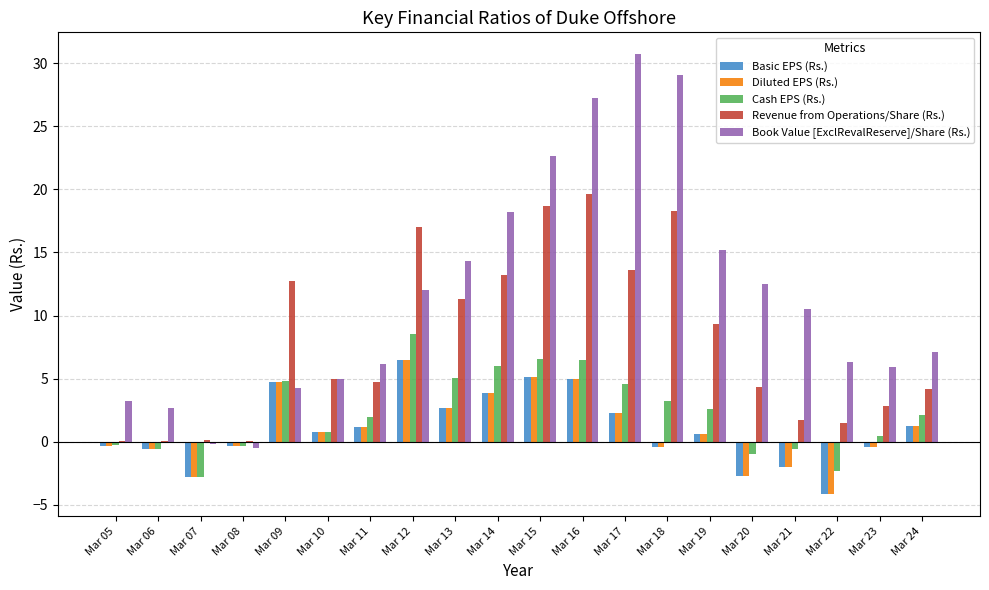

How many data points does each series have?

20